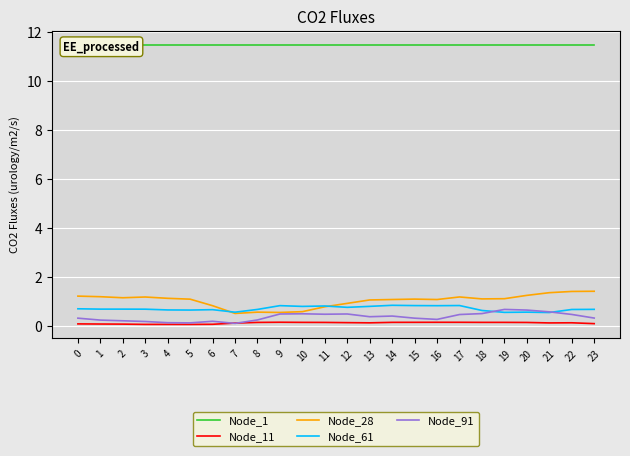

Which series has the widest spread of values?

Node_28